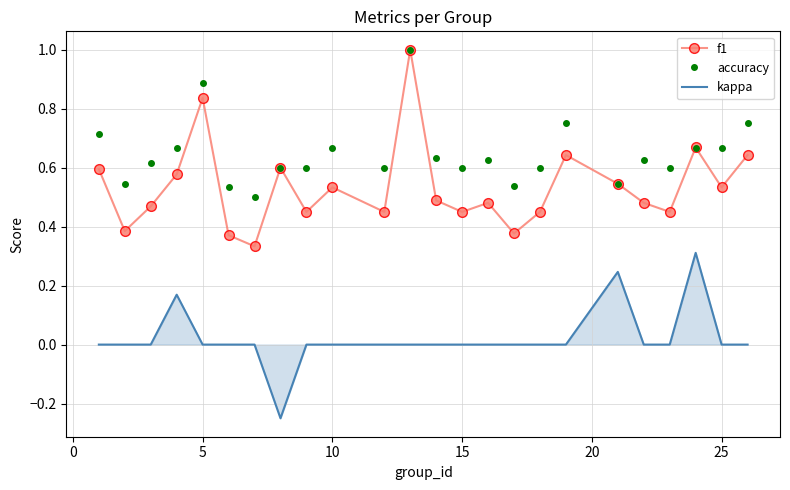

True or false: kappa and f1 cross at least once.

False